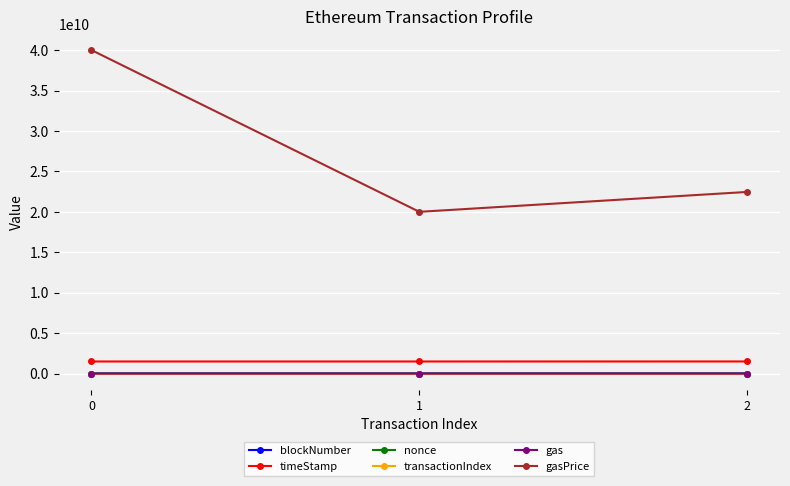

True or false: timeStamp has a value of 1493691796 at 0.

True